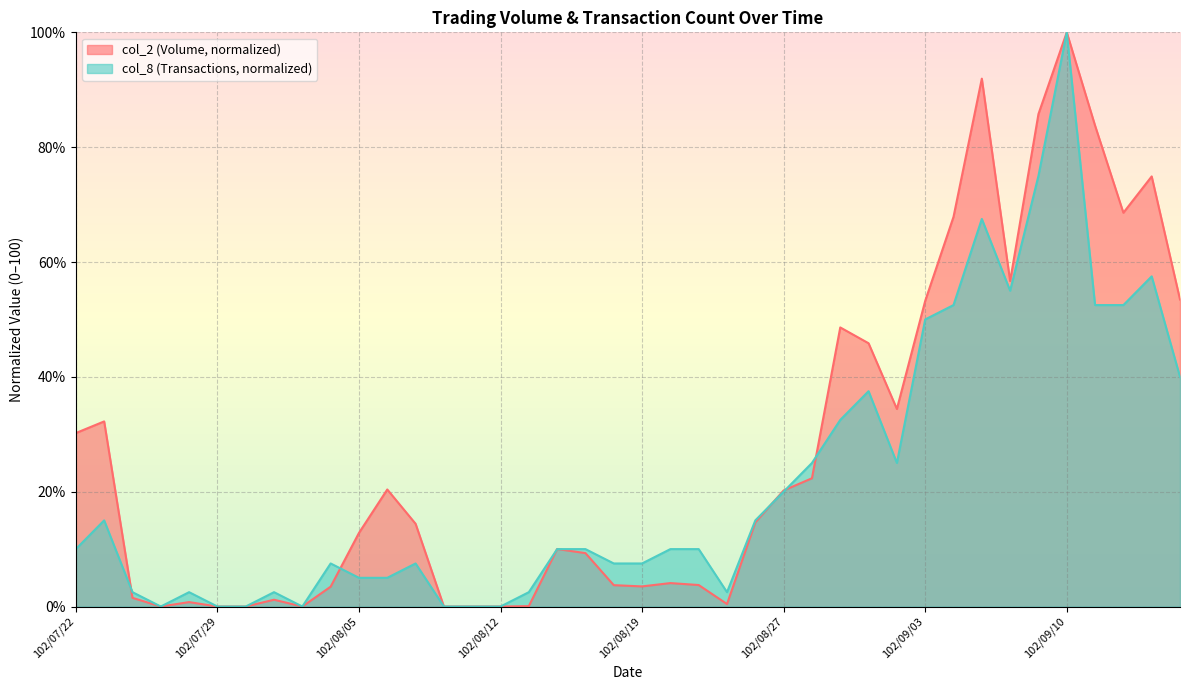

Read the col_2 value at 102/07/31.

1.2